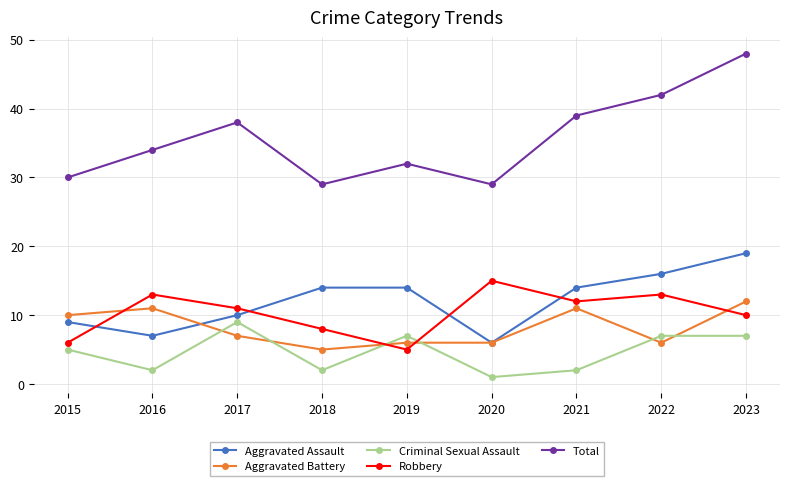

At which category does Total reach its first local valley?

2018